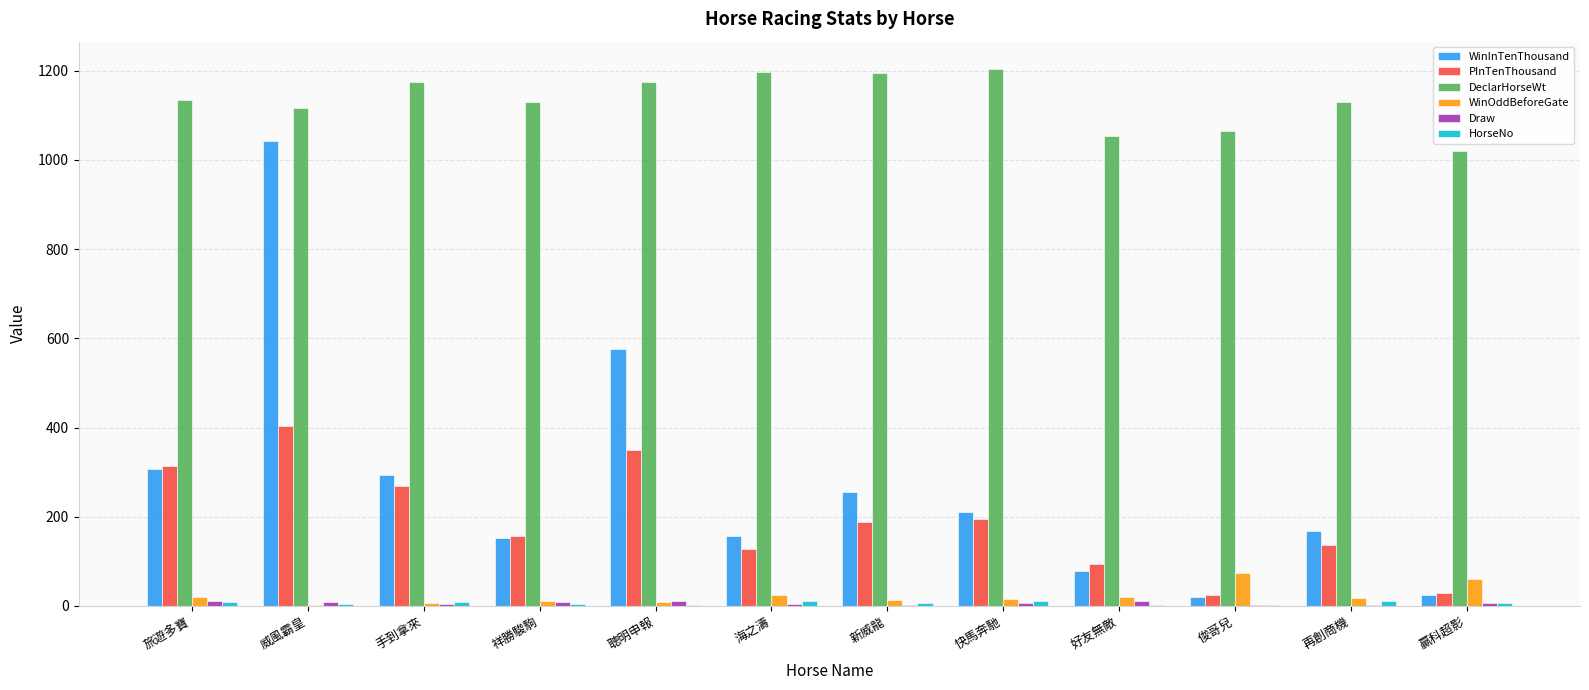

At which category is the sum across all series the highest?

威風霸皇